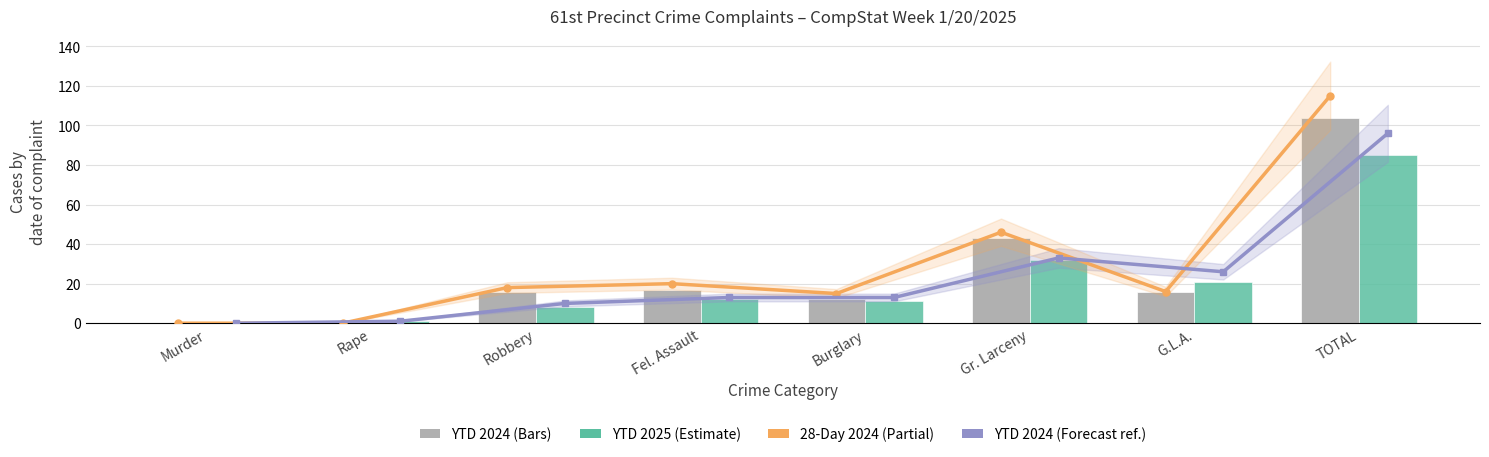

What is the sum of the YTD 2024 values at TOTAL and Burglary?

116